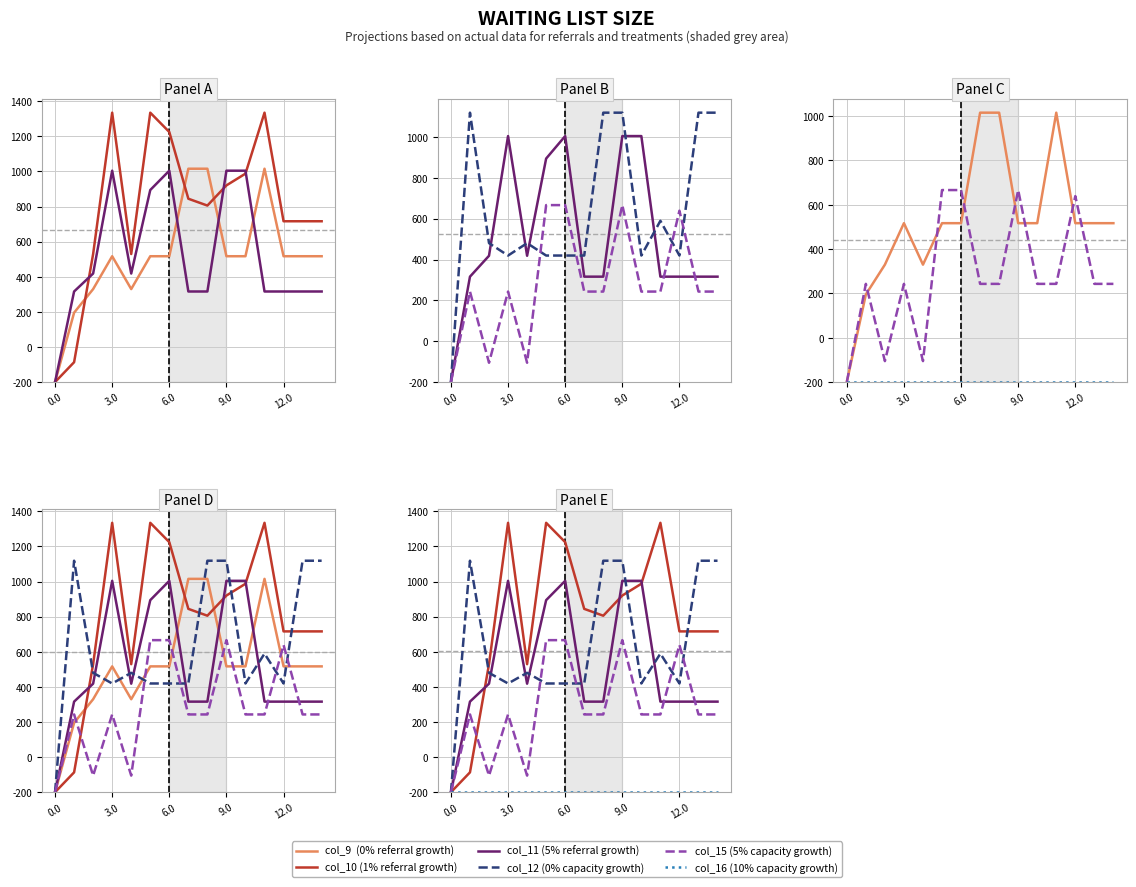

Does the chart display data point markers on the line(s)?

No